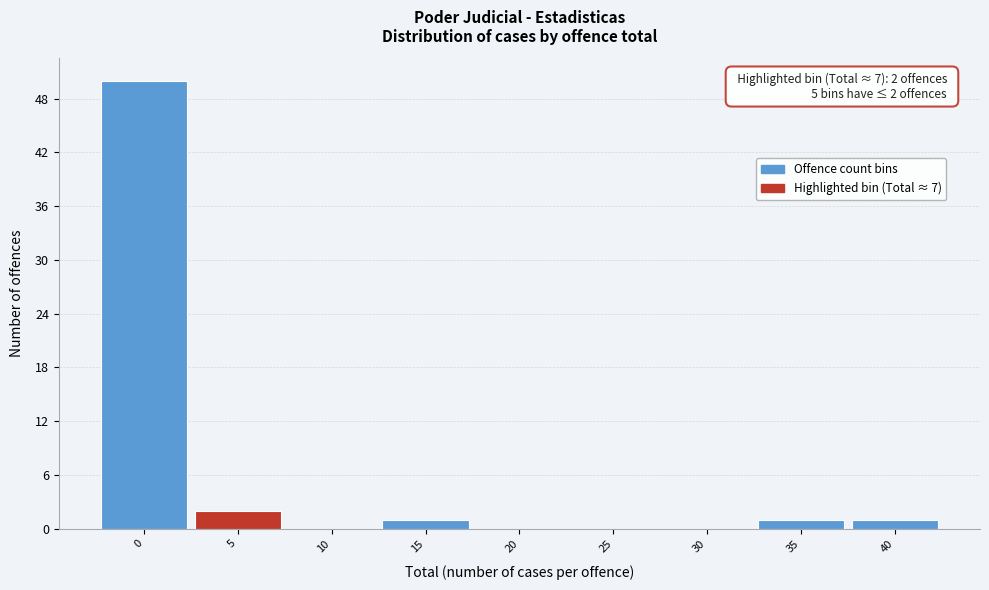

Reading left to right, what are all the values shown in this chart?

0=50	5=2	10=0	15=1	20=0	25=0	30=0	35=1	40=1